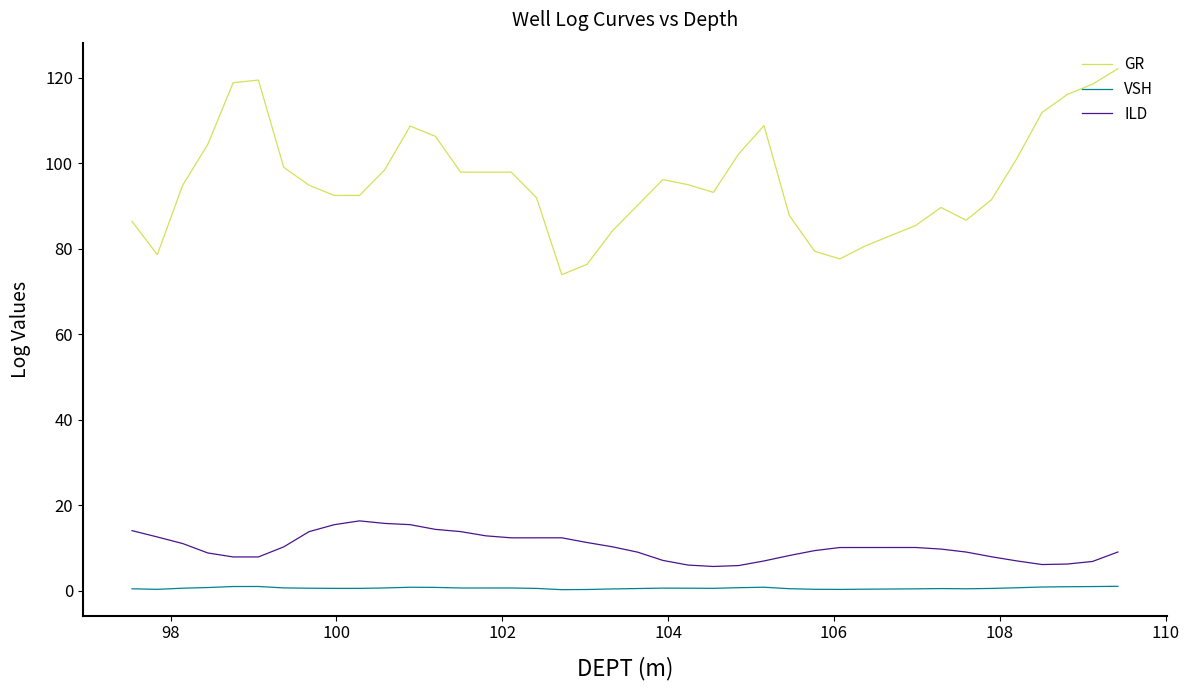

What is the maximum value for GR?

122.1